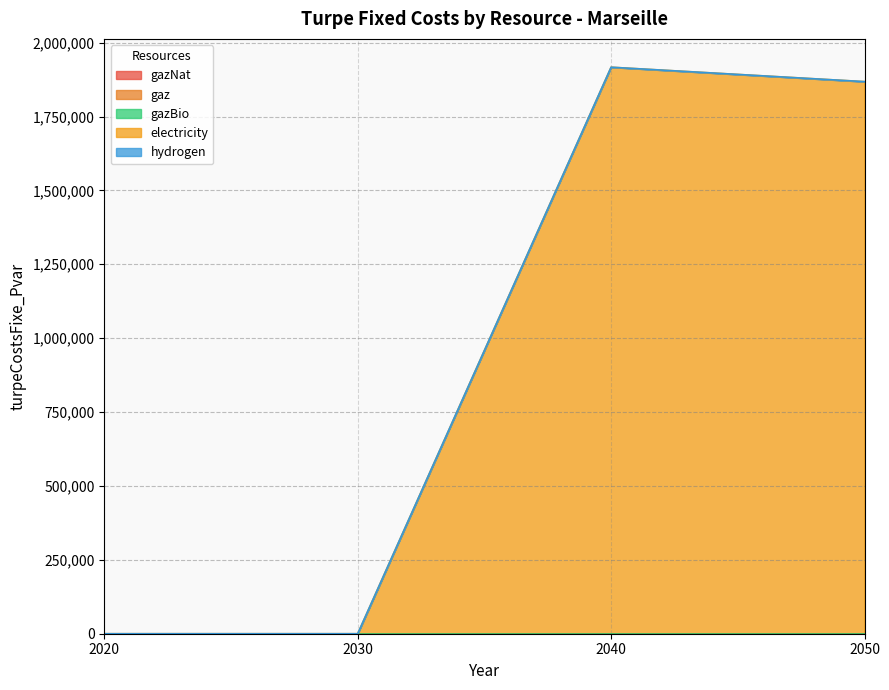

How many series are shown in this chart?

5